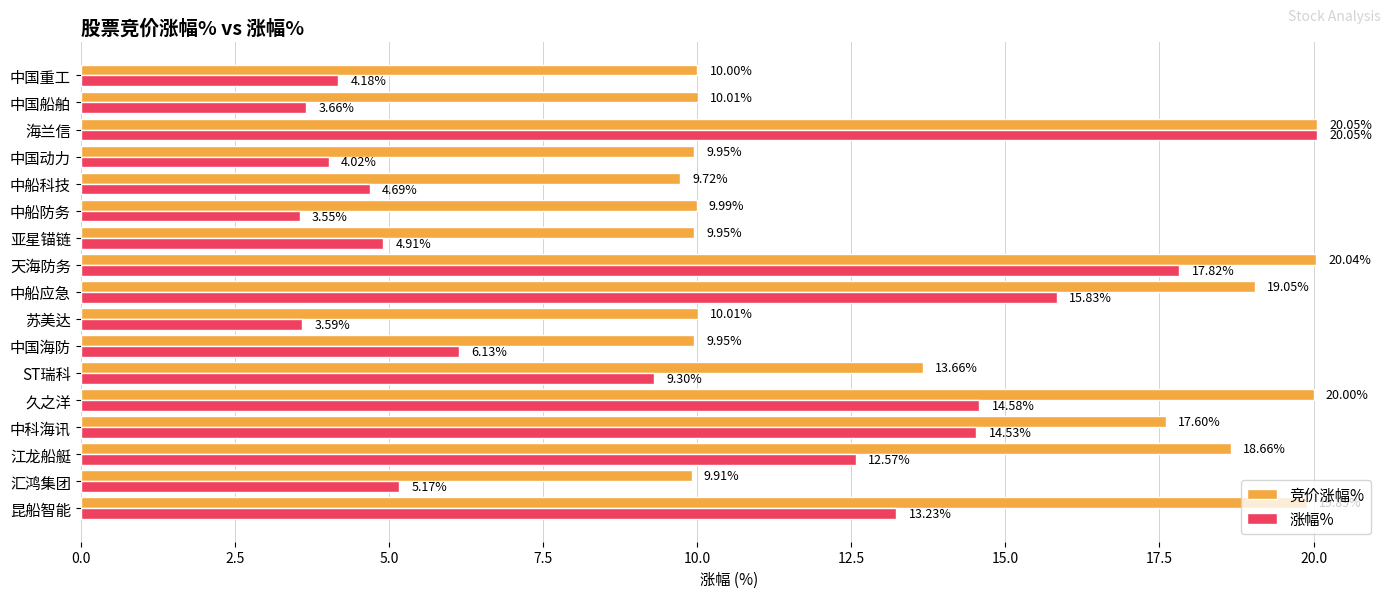

At which label does 涨幅% reach its peak?

海兰信